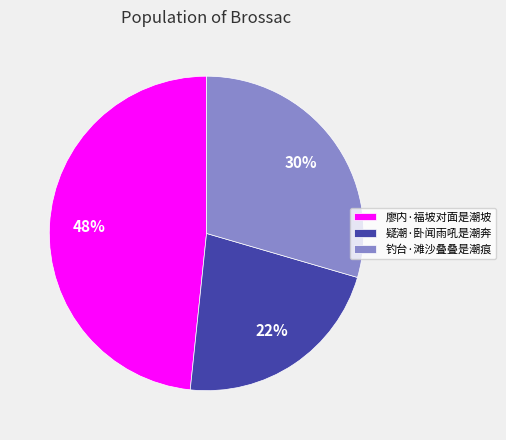

What is the smallest slice in the pie chart?

疑潮·卧闻雨吼是潮奔